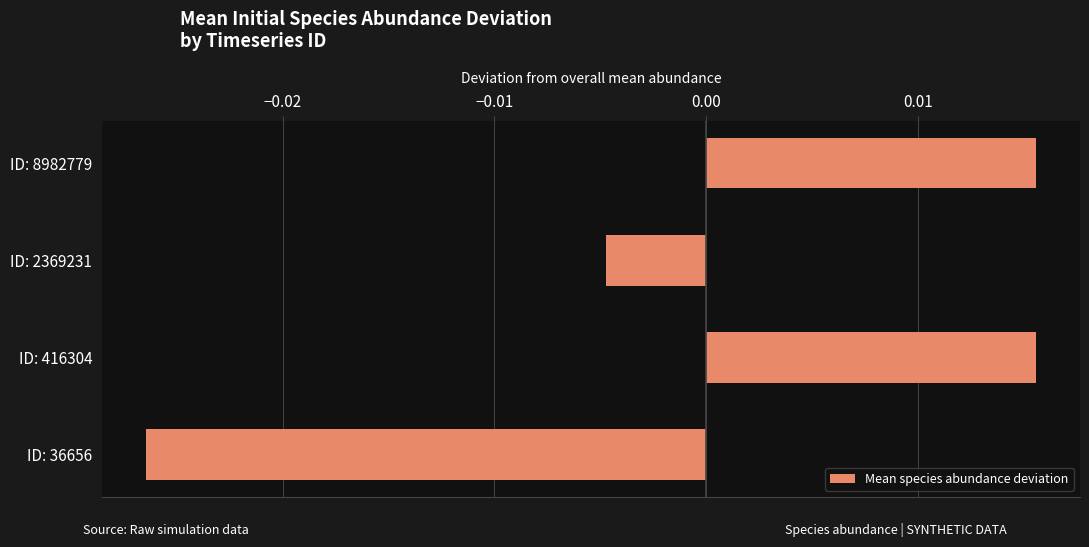

How many positive values are there?

2